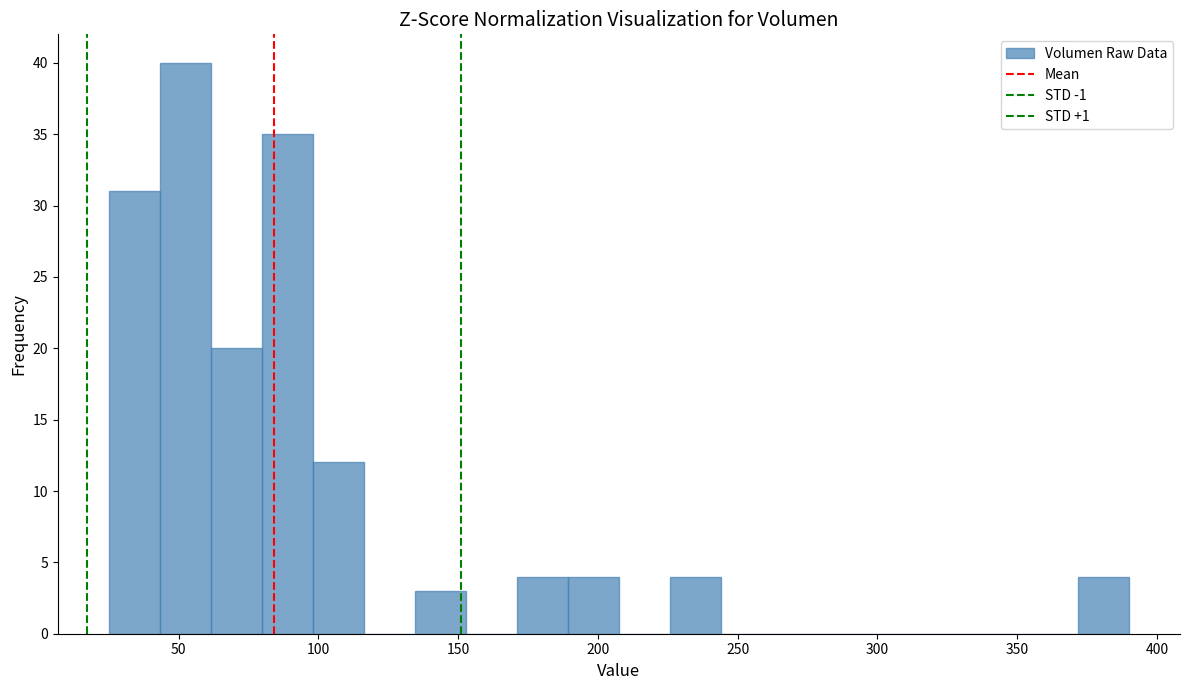

Around what value on the x-axis is the tallest bar? Give the approximate position of its centre, as read against the axis.

50